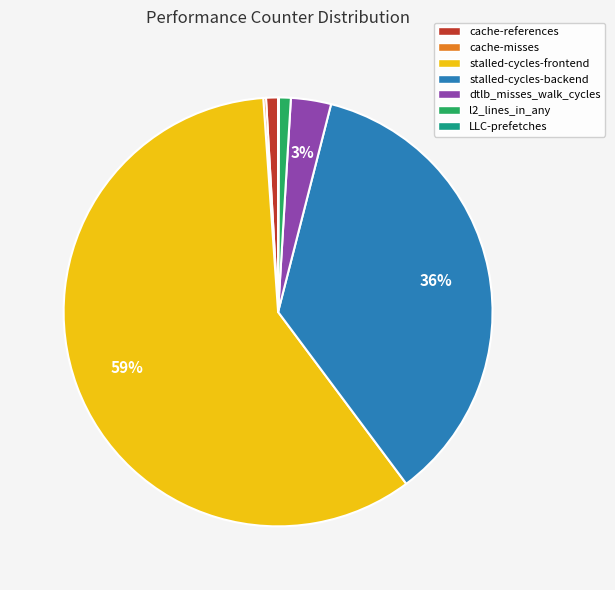

Is the sum of stalled-cycles-frontend and l2_lines_in_any greater than half?

Yes